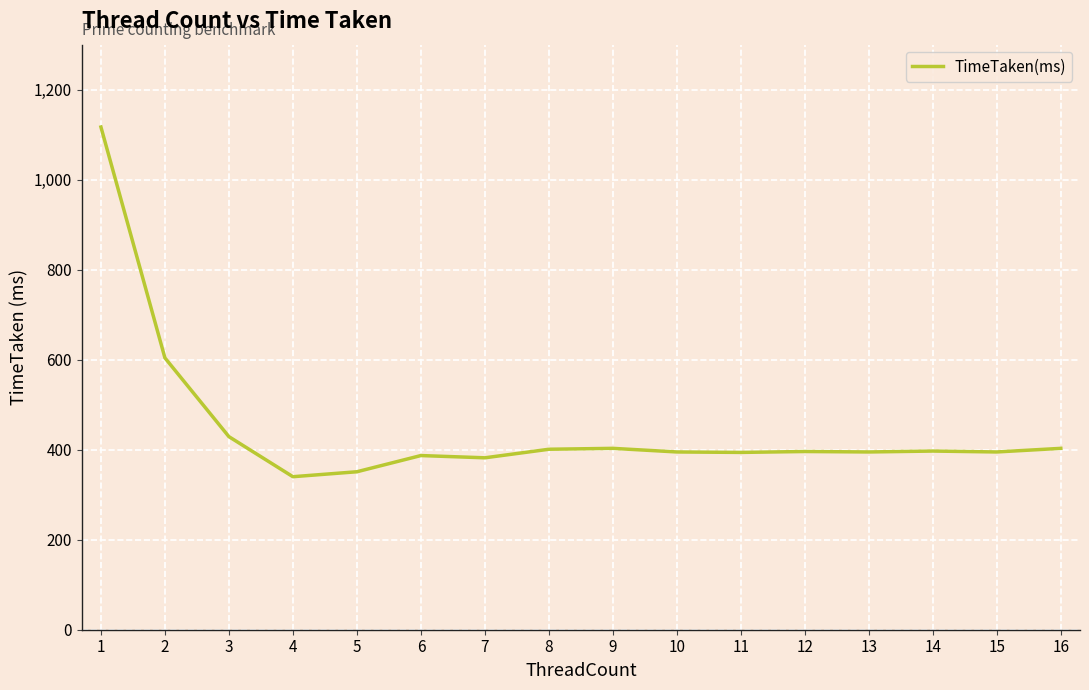

At which category does the chart reach its peak across all series?

1